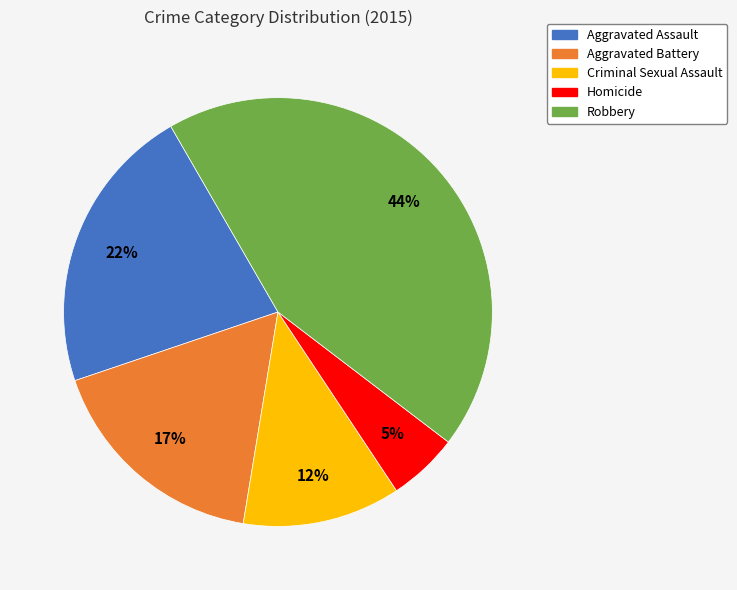

Is Criminal Sexual Assault the majority of the pie?

No